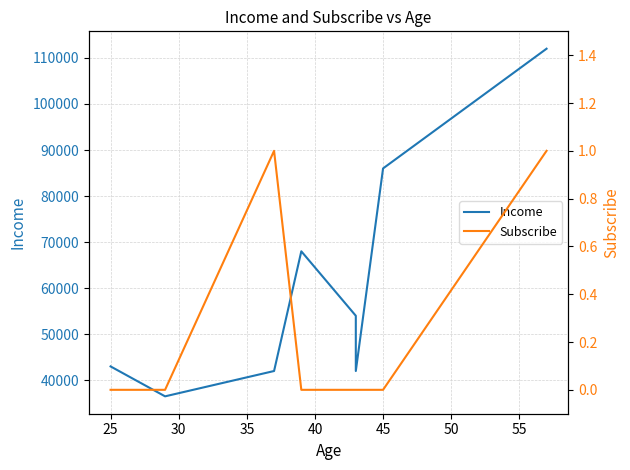

At how many categories does at least one series exceed 44968?

4